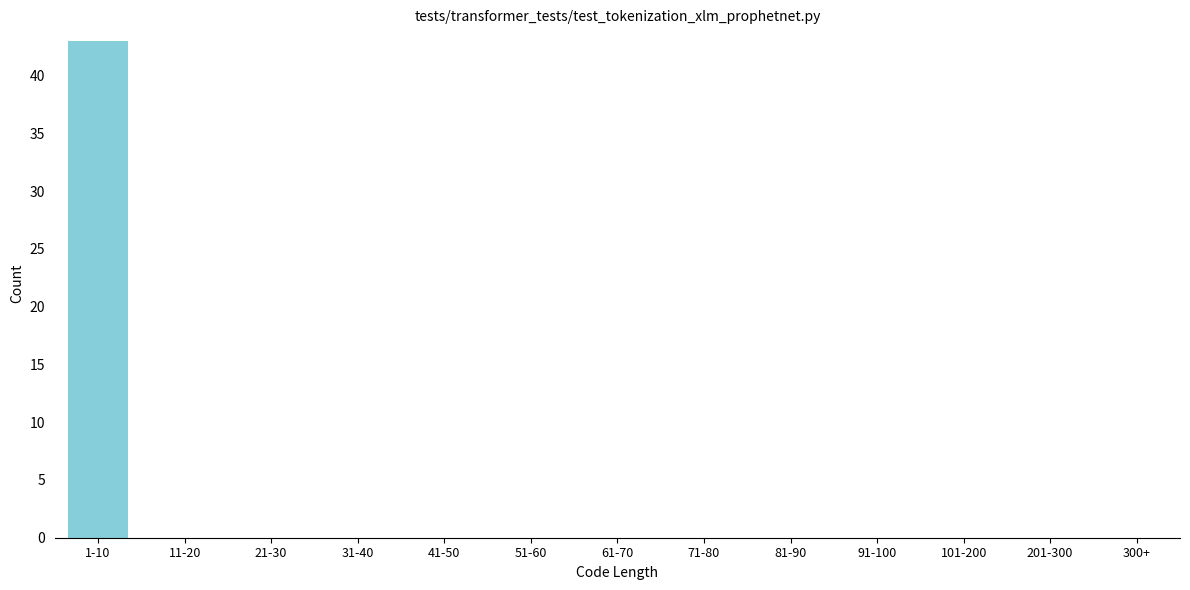

Reading left to right, list all the values displayed in this chart.

1-10=43	11-20=0	21-30=0	31-40=0	41-50=0	51-60=0	61-70=0	71-80=0	81-90=0	91-100=0	101-200=0	201-300=0	300+=0